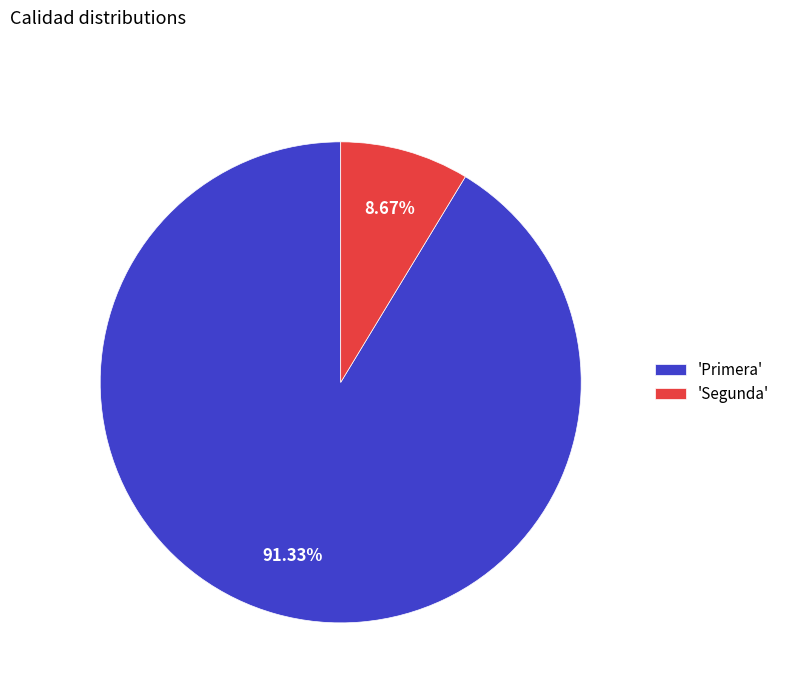

How many segments does this pie chart have?

2